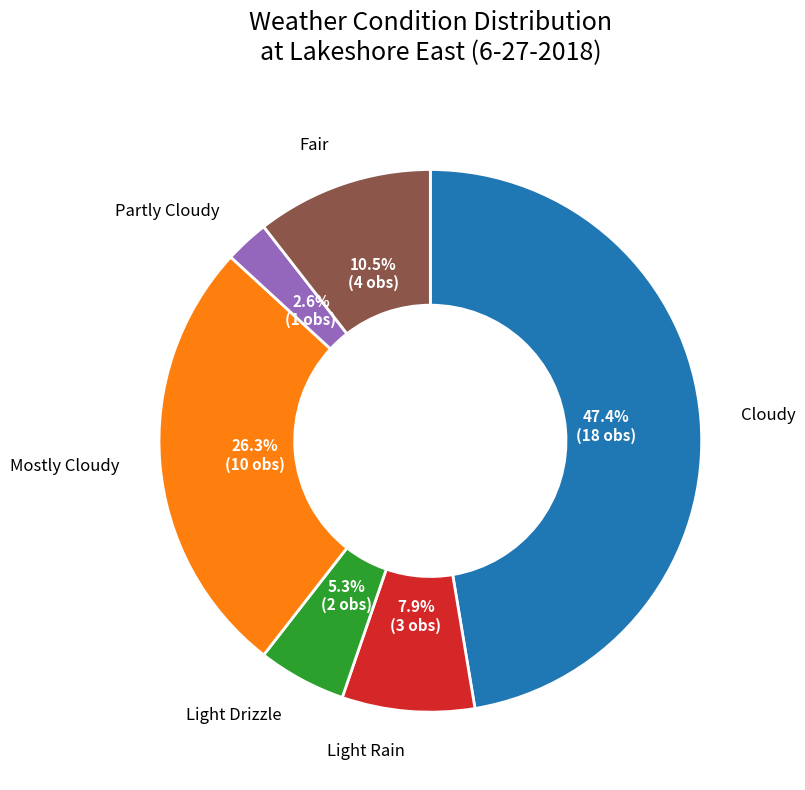

Does any single category account for the majority?

No